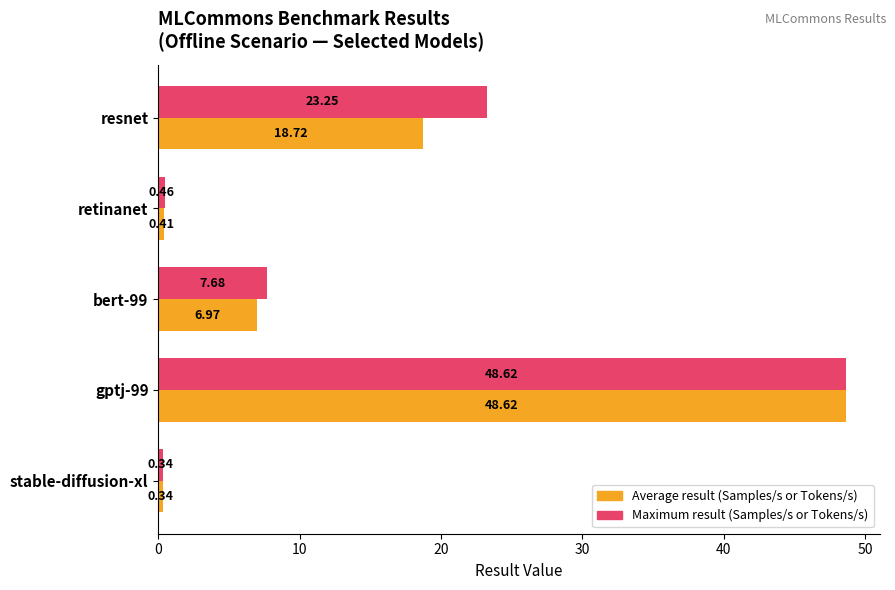

At which category does the chart reach its minimum across all series?

stable-diffusion-xl